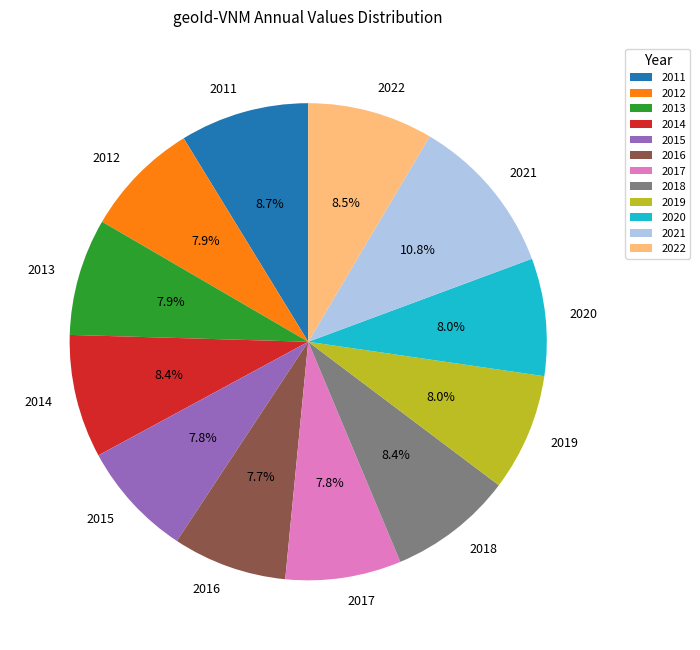

Count the number of slices in the pie.

12